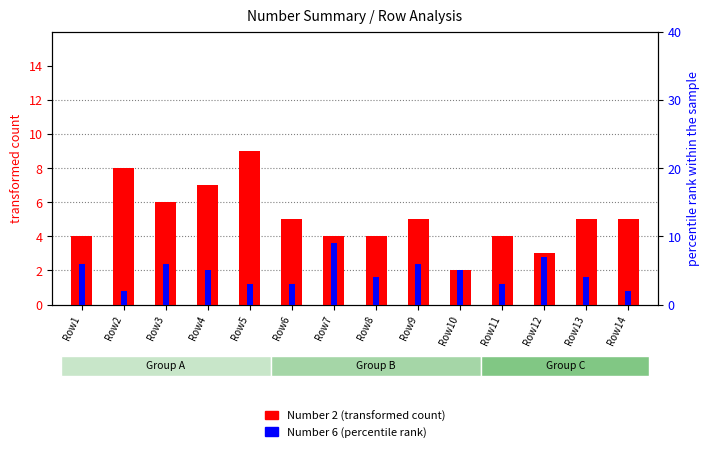

Where does the Number 2 series first go above 5?

Row2